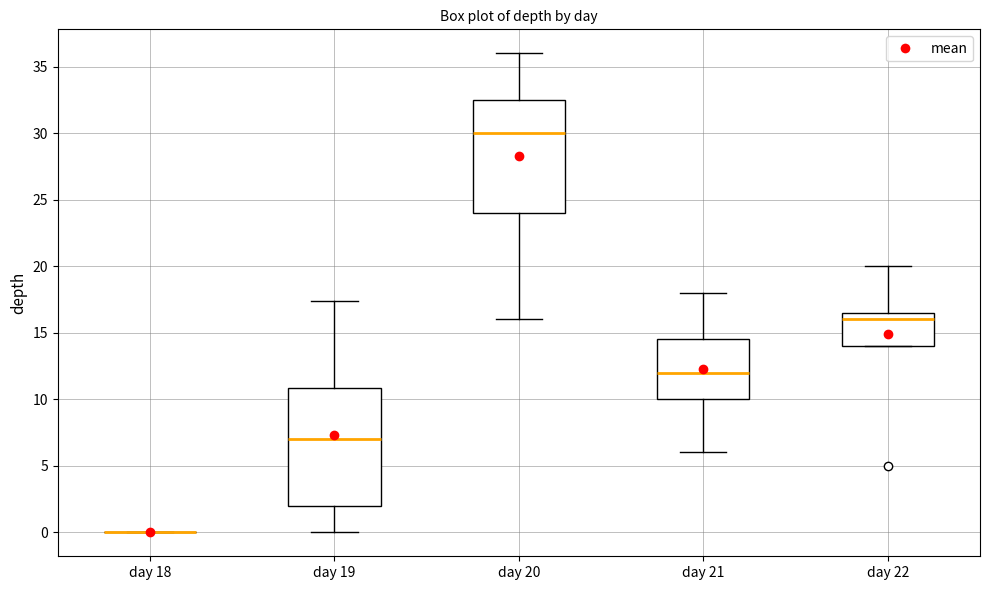

Where does the upper whisker of the box for day 21 end on the y-axis? The values are not printed on the chart, so give them approximately, as read against the axis.

18.0